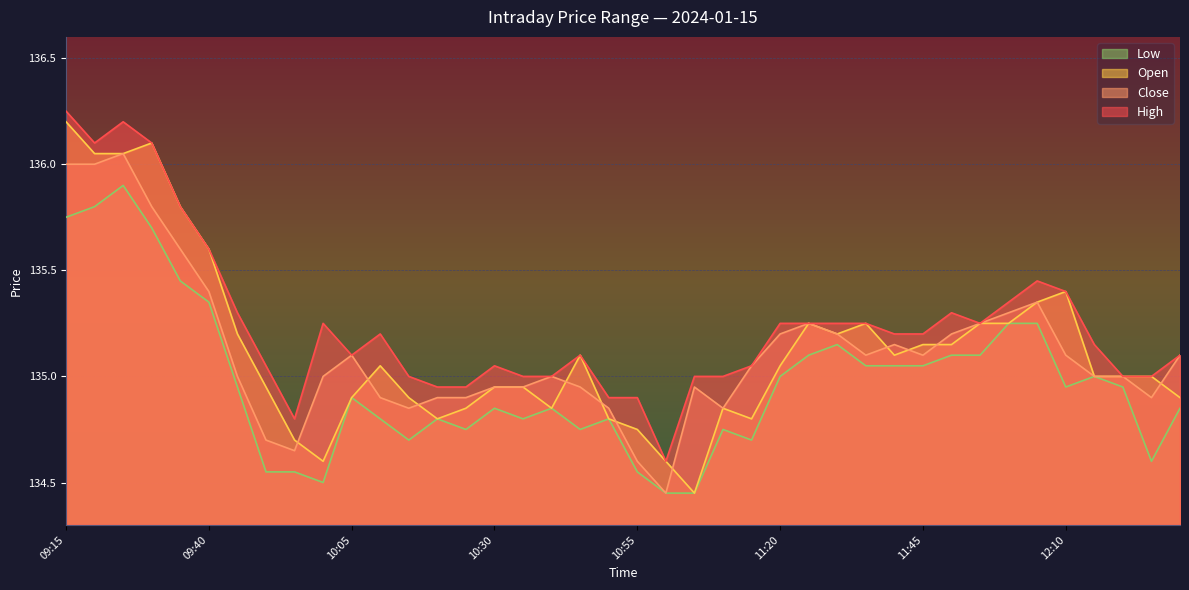

How many lines are shown in the chart?

4